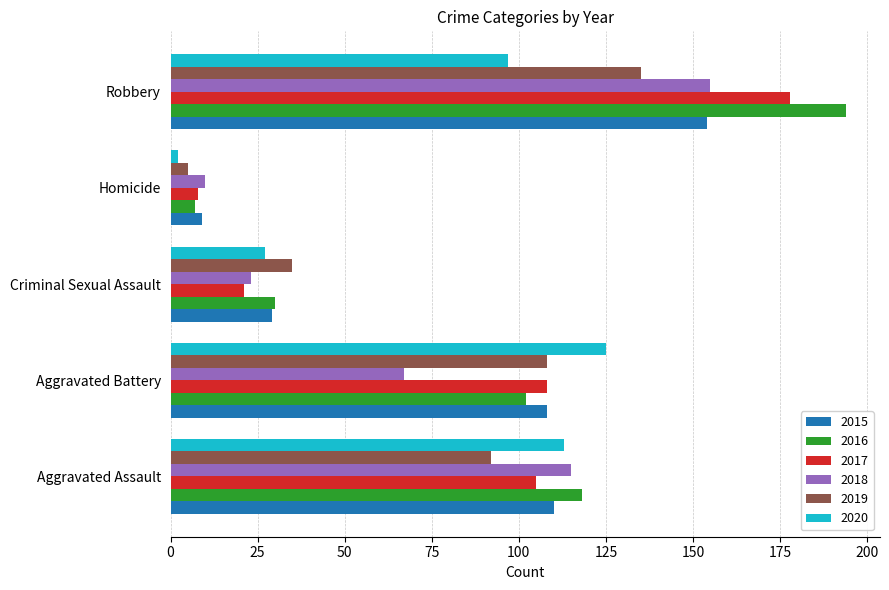

Is the value of 2016 at Aggravated Assault greater than the value of 2015 at Homicide?

Yes